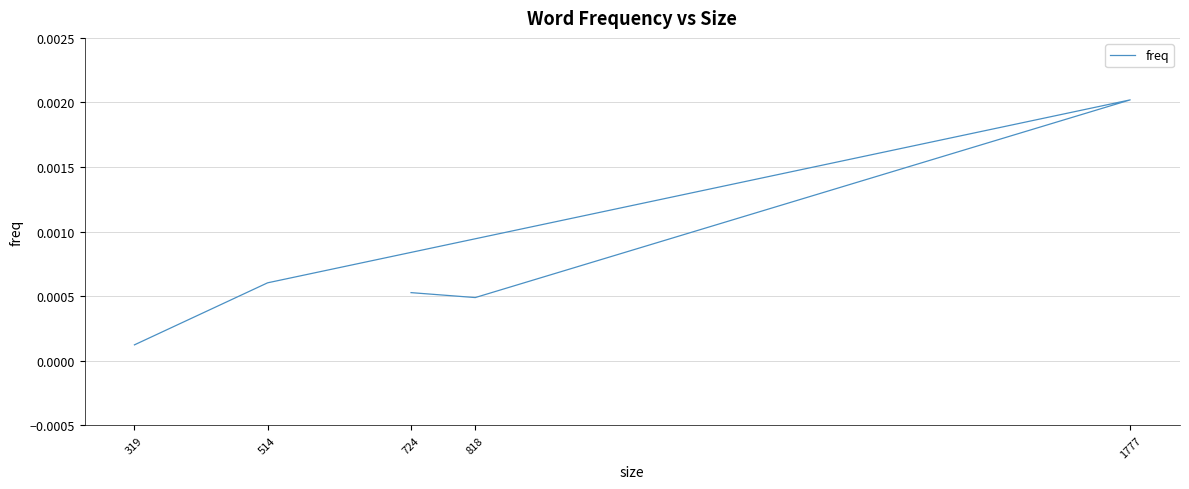

Where is the data nearest to the value 0?

319